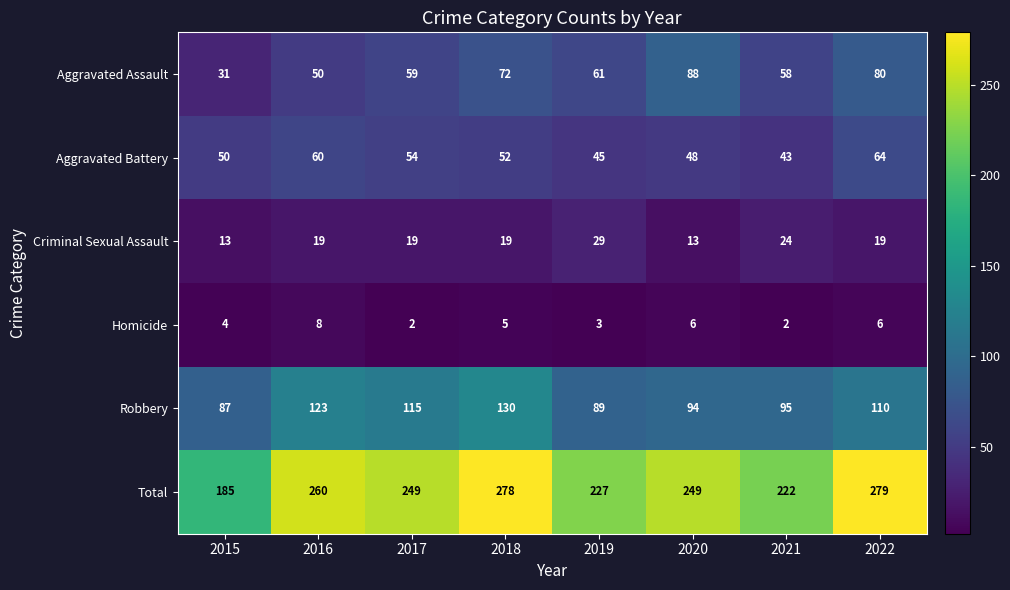

At which label does Aggravated Battery reach its peak?

2022